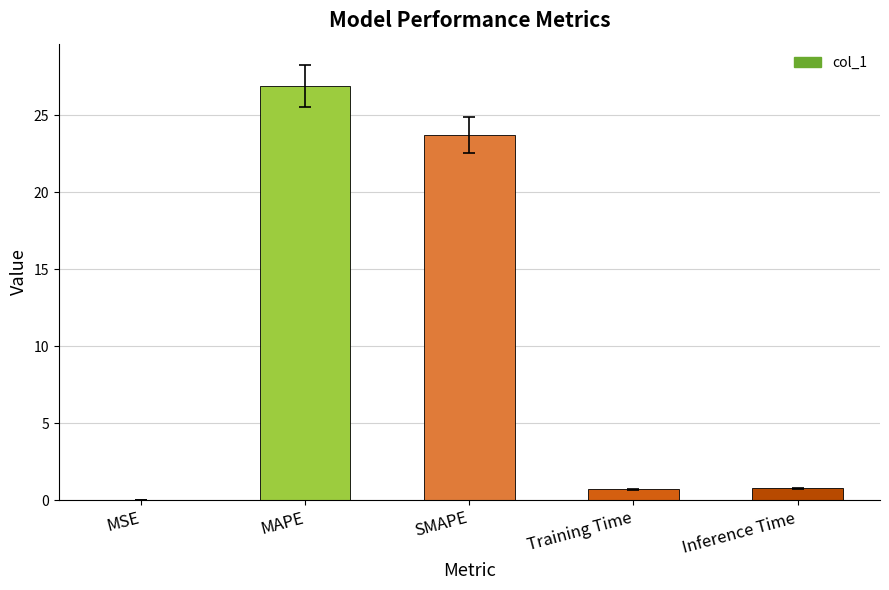

At which label is the value closest to 13?

SMAPE